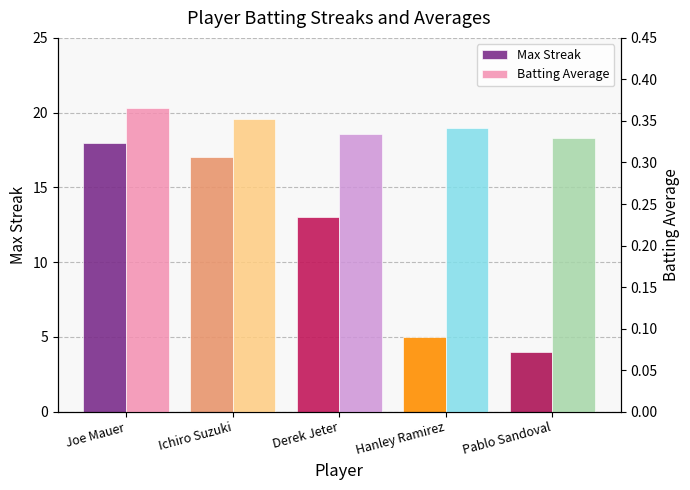

At which label does Max Streak first exceed 13?

Joe Mauer